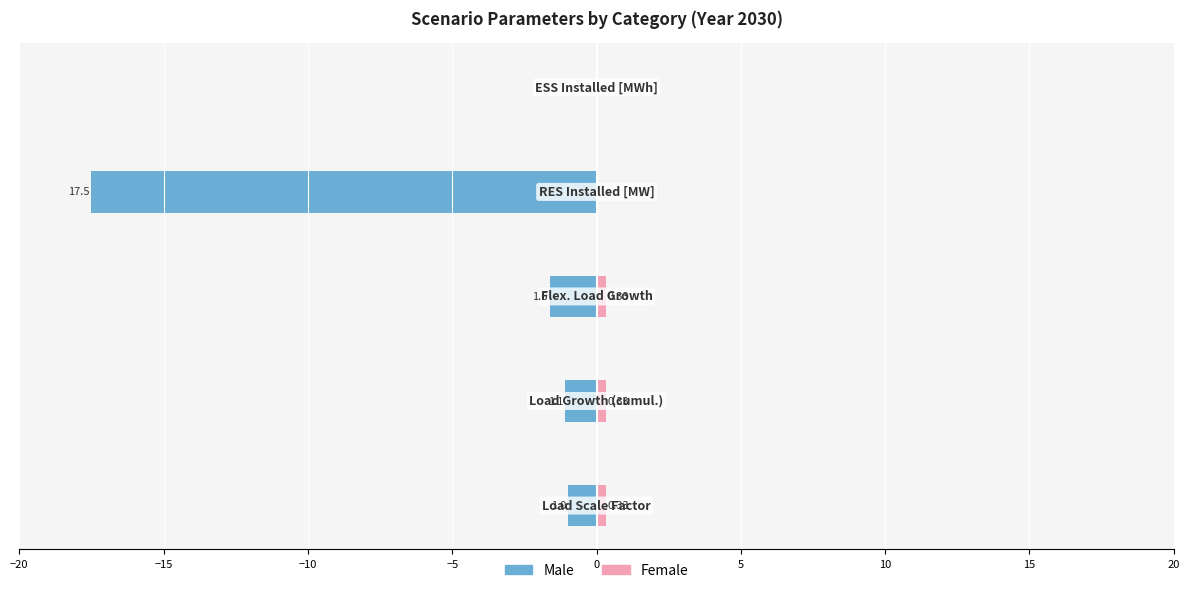

What is the sum of all Male values?

-21.2